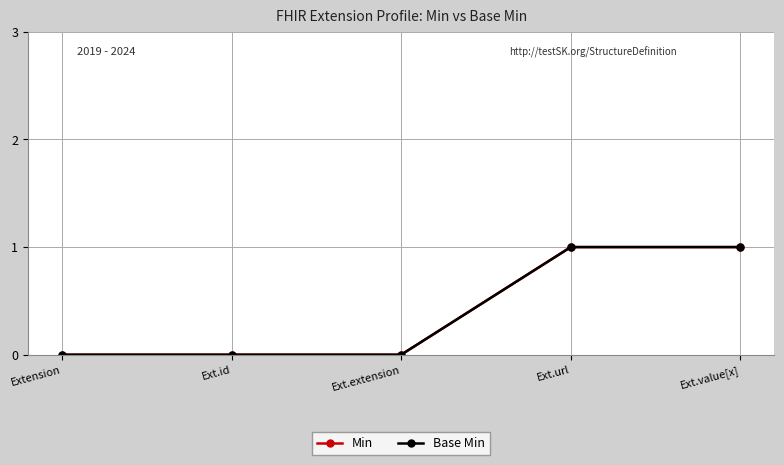

Does the chart have visible grid lines?

Yes